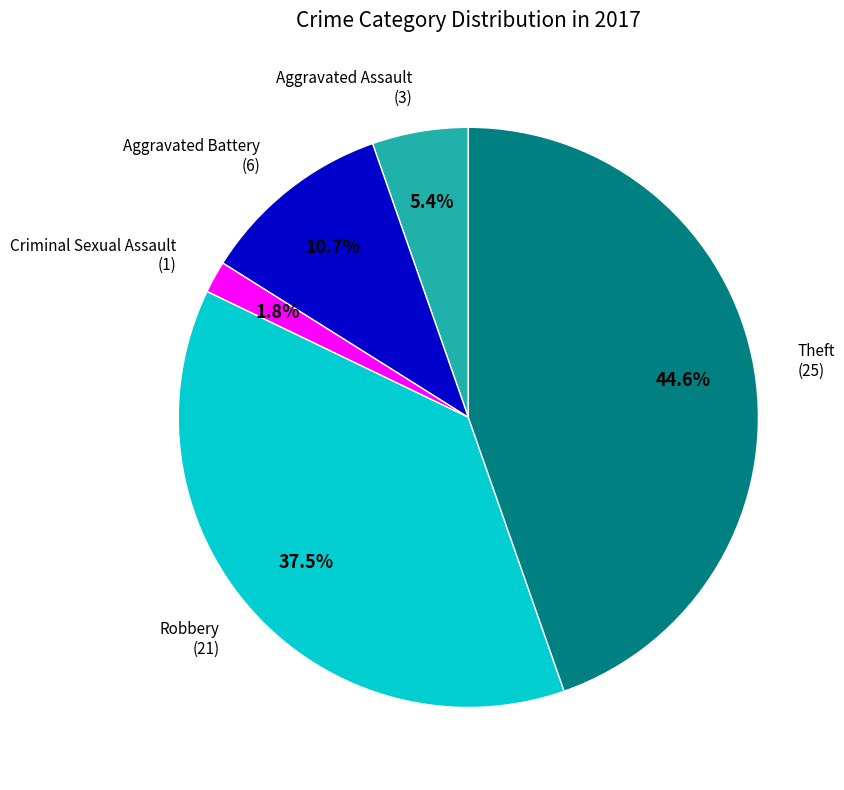

Combined, what portion of the pie is Criminal Sexual Assault and Theft?

46.4%